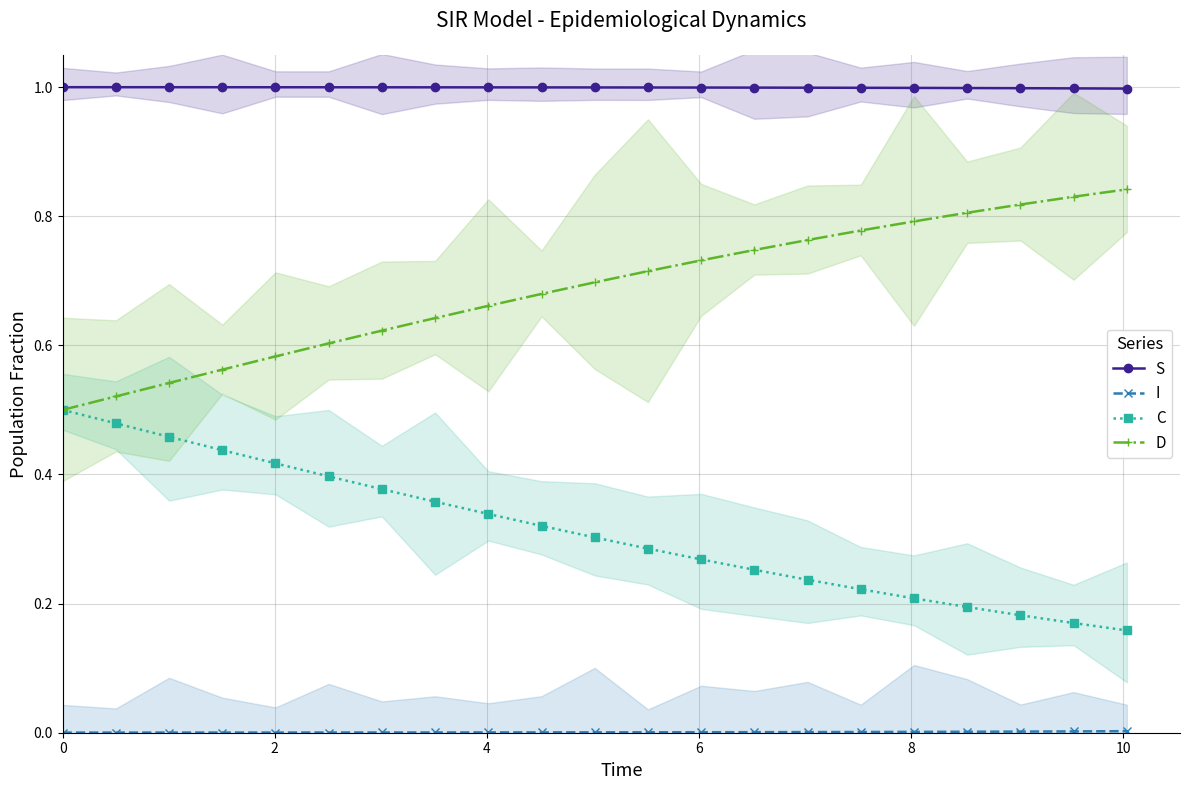

What is the lowest value of the S series?

1.0